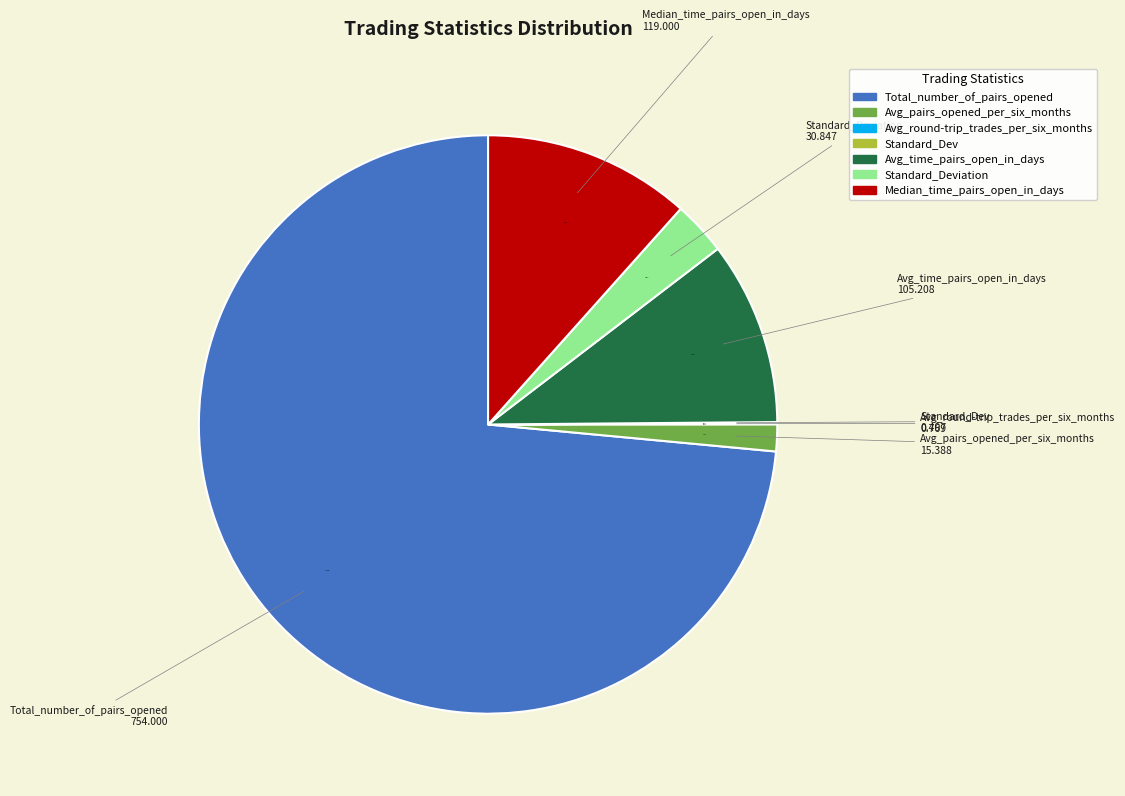

Is there a majority slice in this chart?

Yes